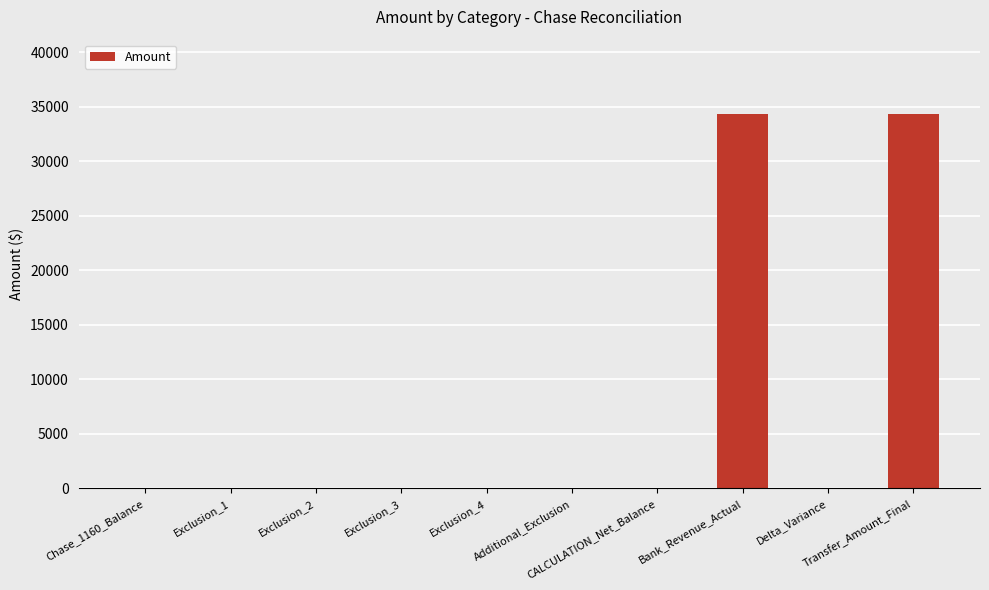

What is the greatest value displayed?

34280.7